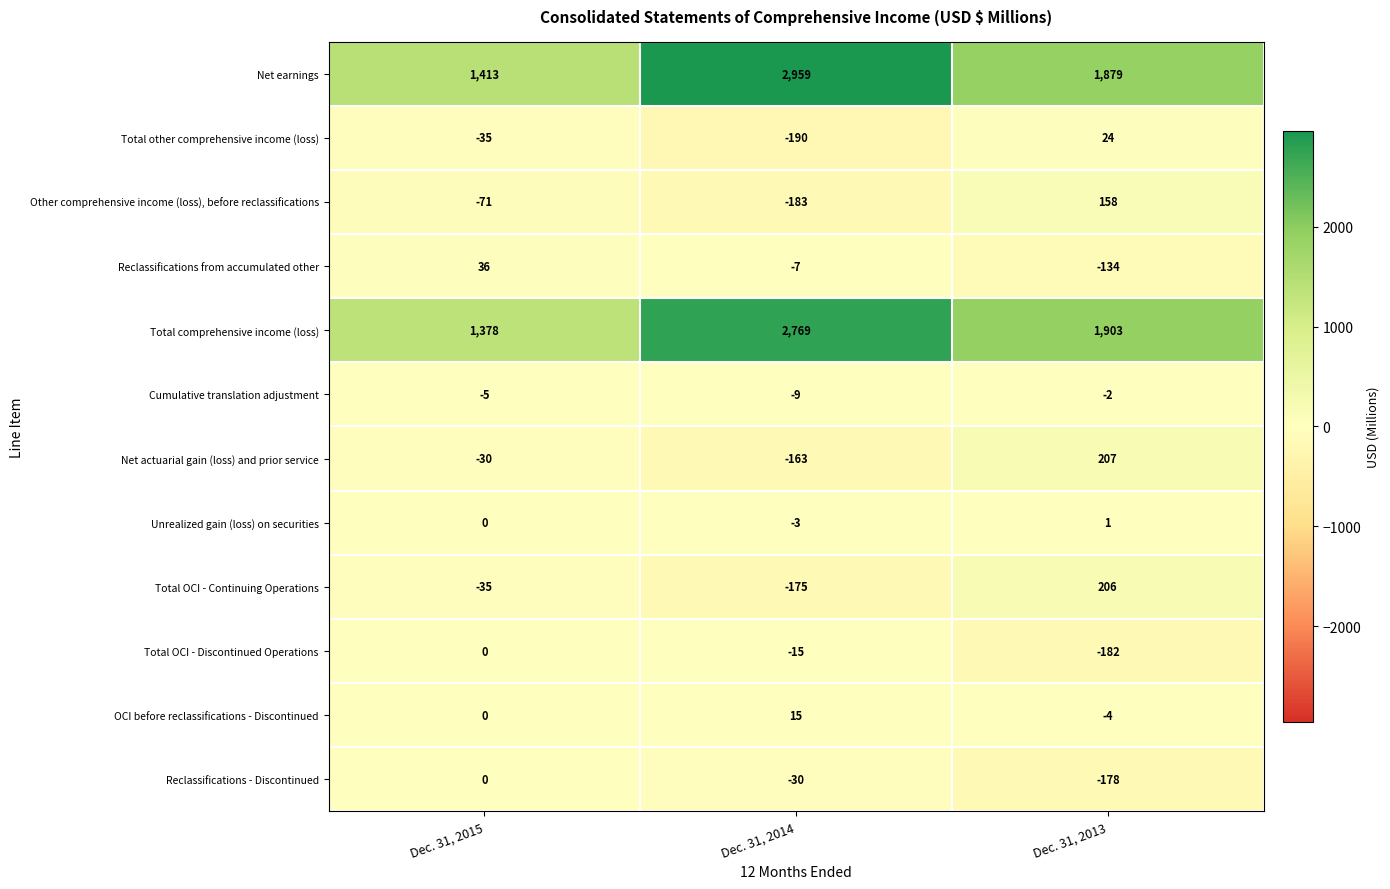

What is the difference between the Net earnings values at Dec. 31, 2013 and Dec. 31, 2014?

1080